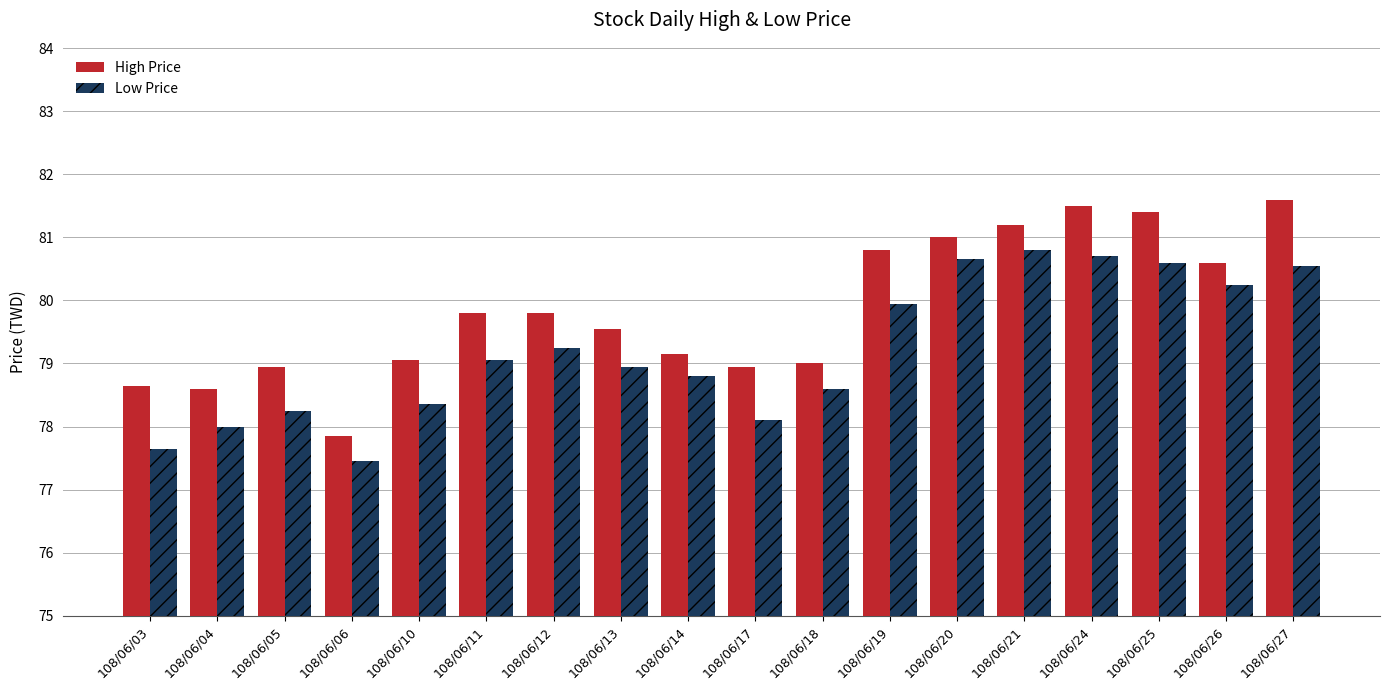

Which series has the largest total across all categories?

High Price